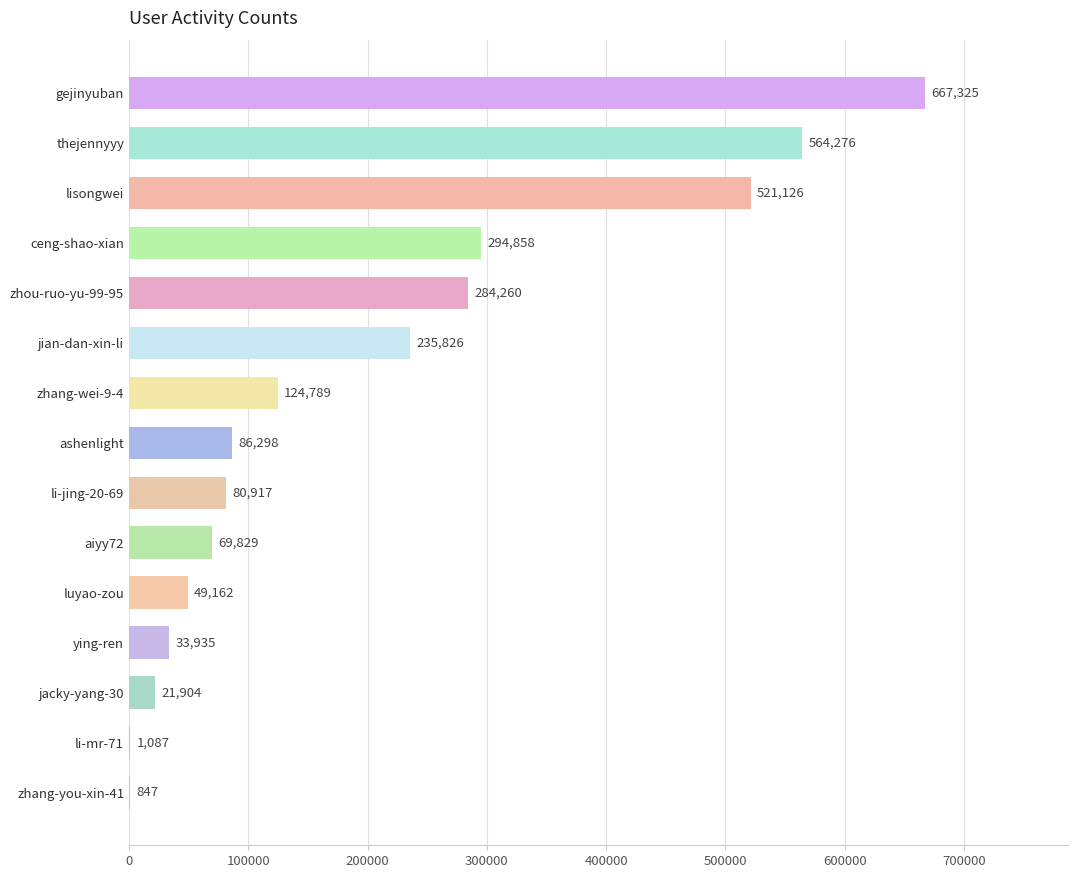

How many data points does each series have?

15